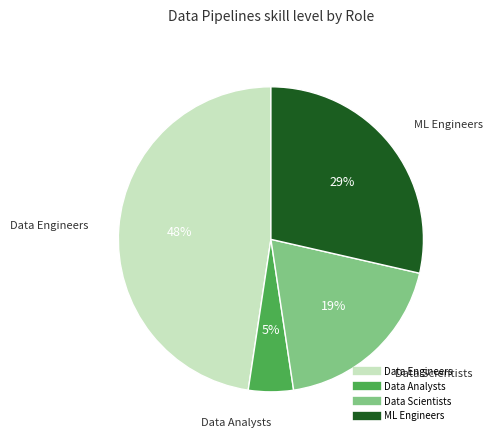

Approximately how many times larger is the value at Data Scientists compared to Data Engineers?

0.4